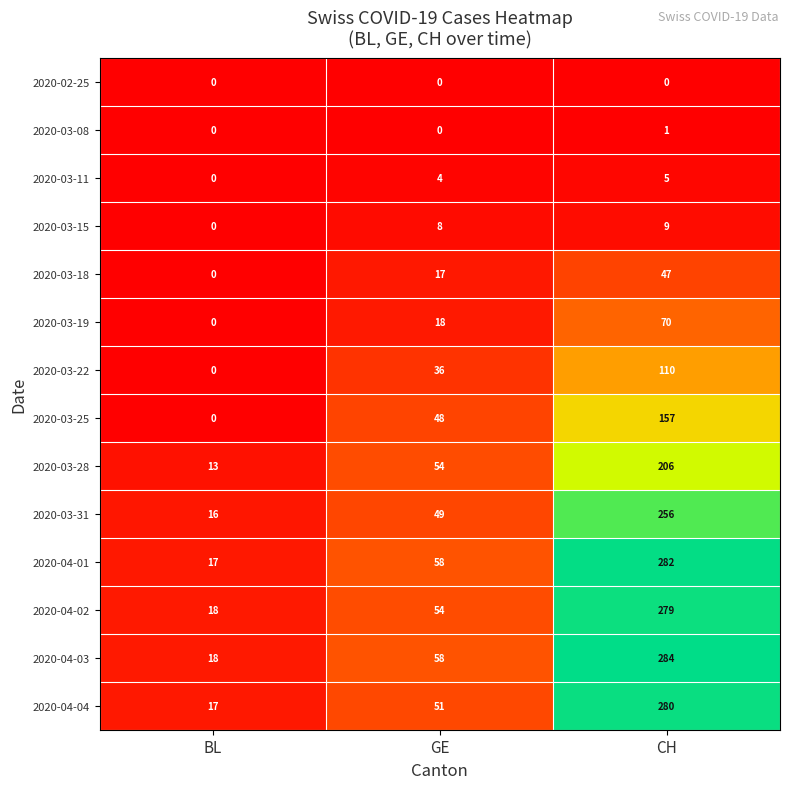

What is the total value across all series at GE?

455